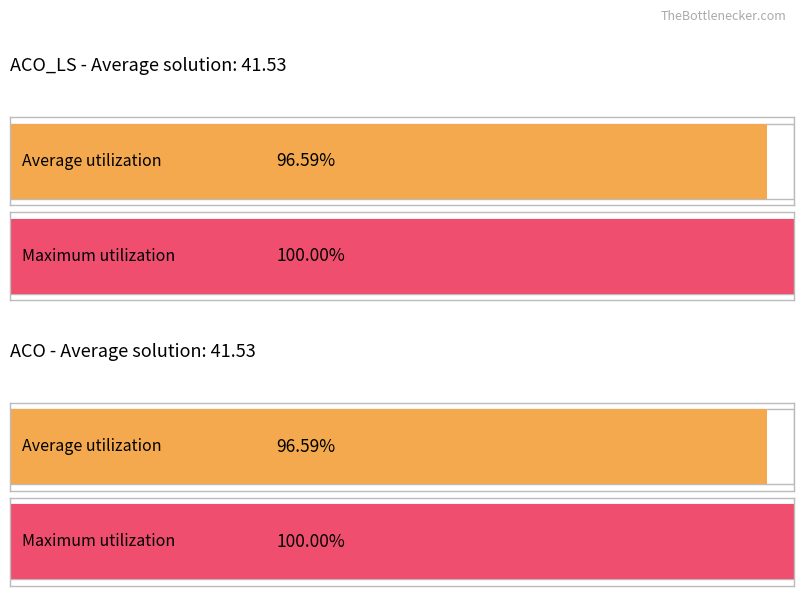

The value of ACO_LS Solution value at 40 is 61. True or false?

False